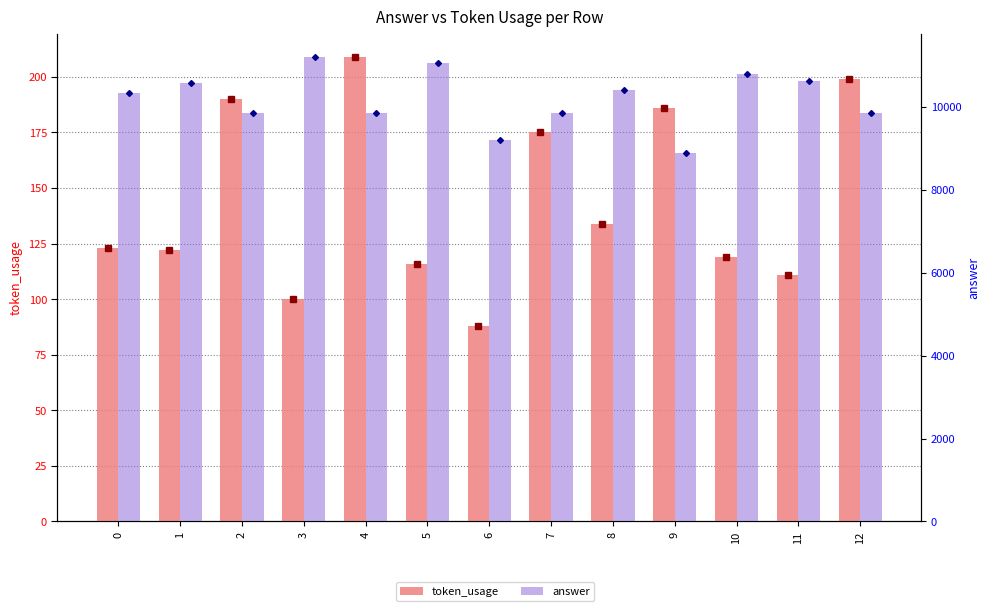

Which series has the largest range (max minus min)?

answer